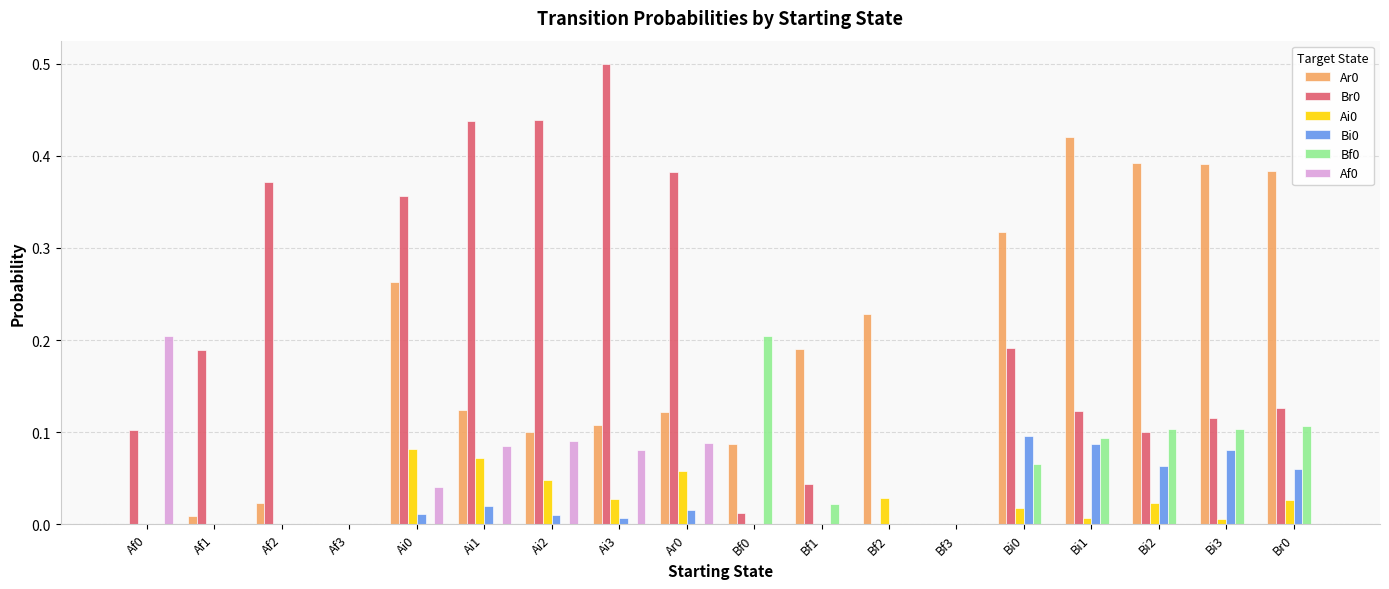

What is the total value across all series at Br0?

0.7